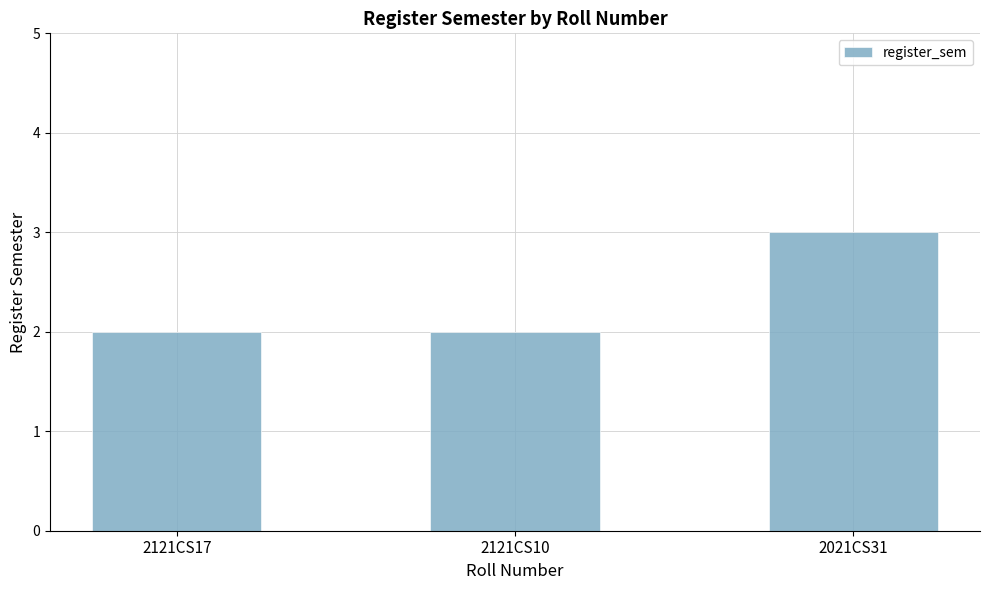

What position from the left is 2121CS17?

1